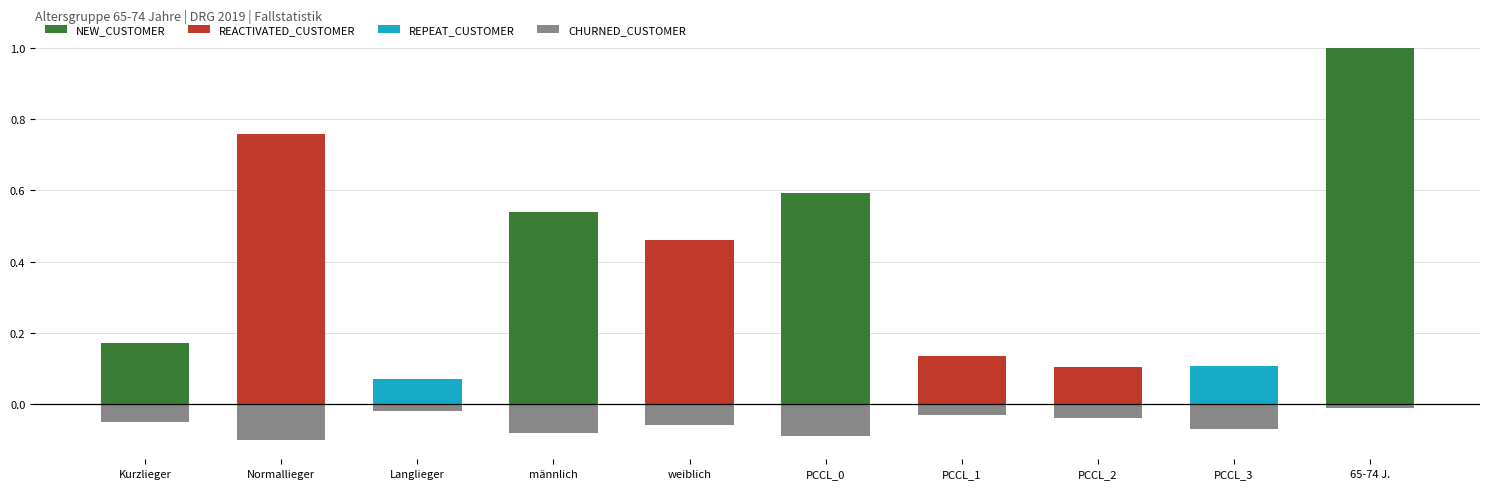

What is the sum of the REACTIVATED_CUSTOMER values at Kurzlieger and PCCL_2?

0.1